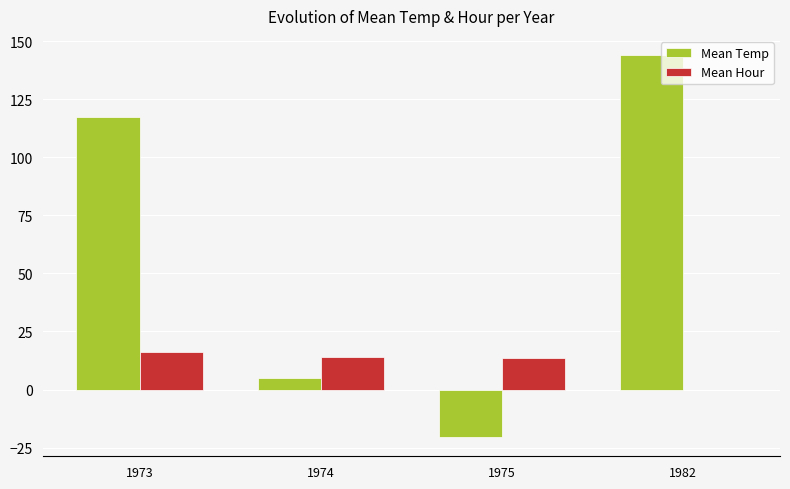

What is the maximum value shown in the chart?

144.0